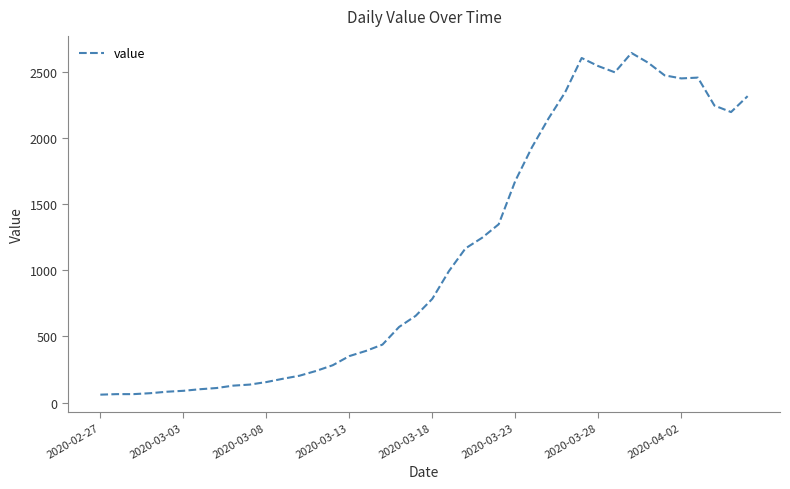

How many distinct data groups are displayed?

1